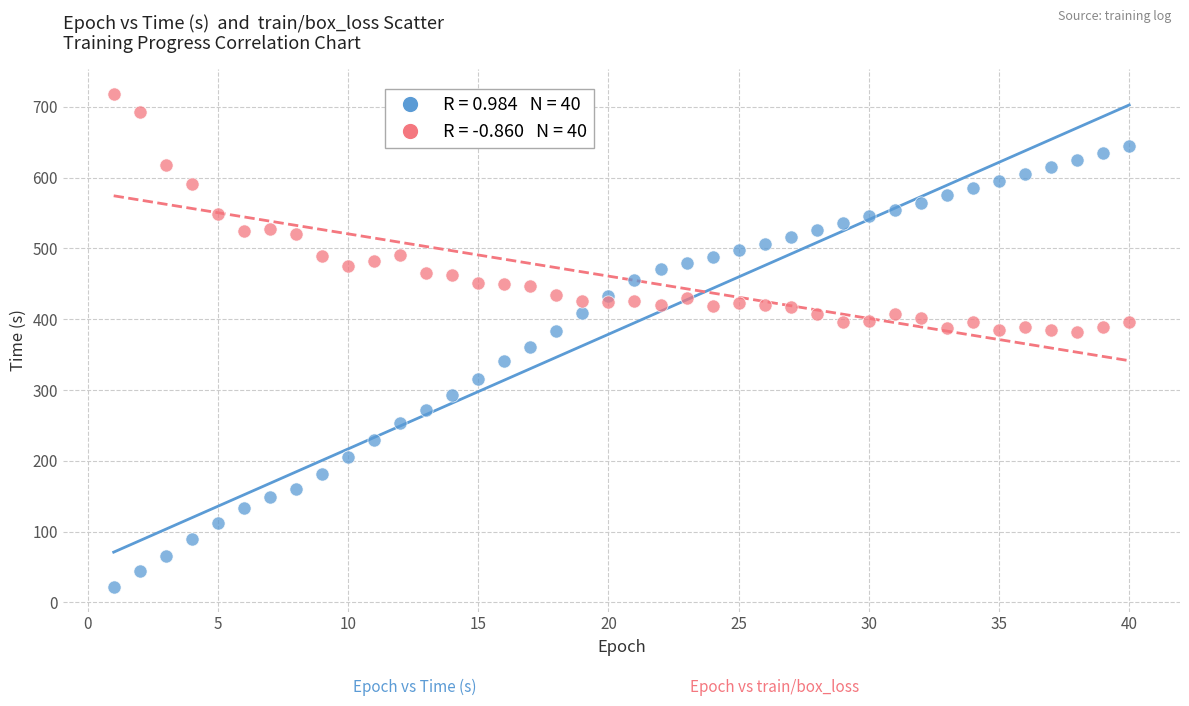

Across all data points, what is the range of Y values (max minus min)?

696.8